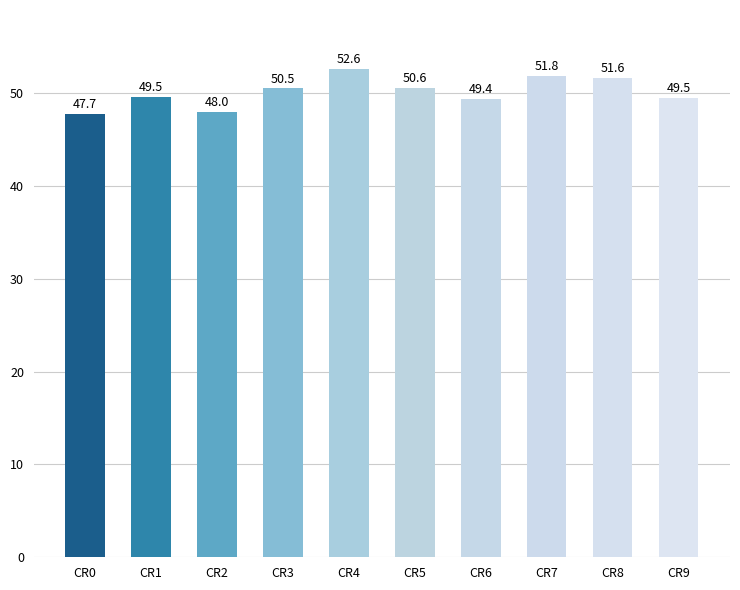

Read the value at CR4.

52.6